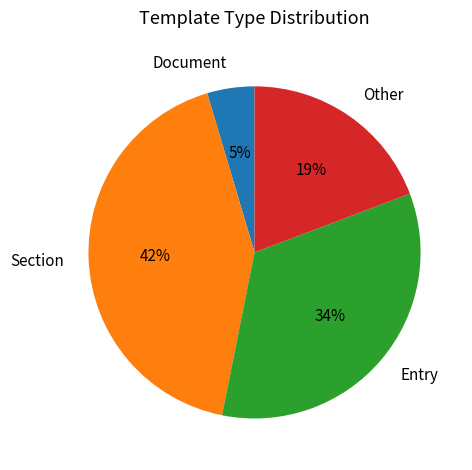

Which category has the biggest portion of the pie?

Section